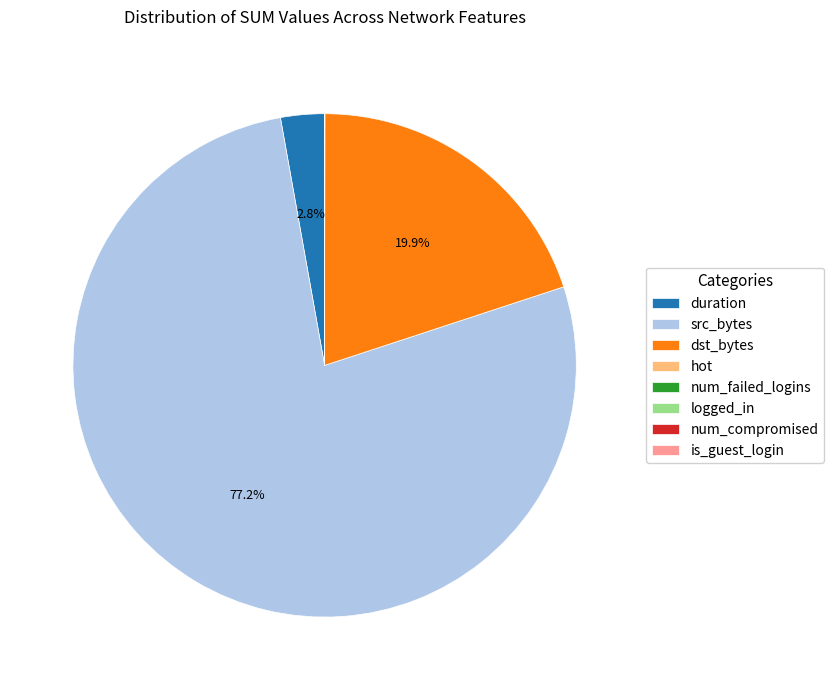

Does any single category account for the majority?

Yes